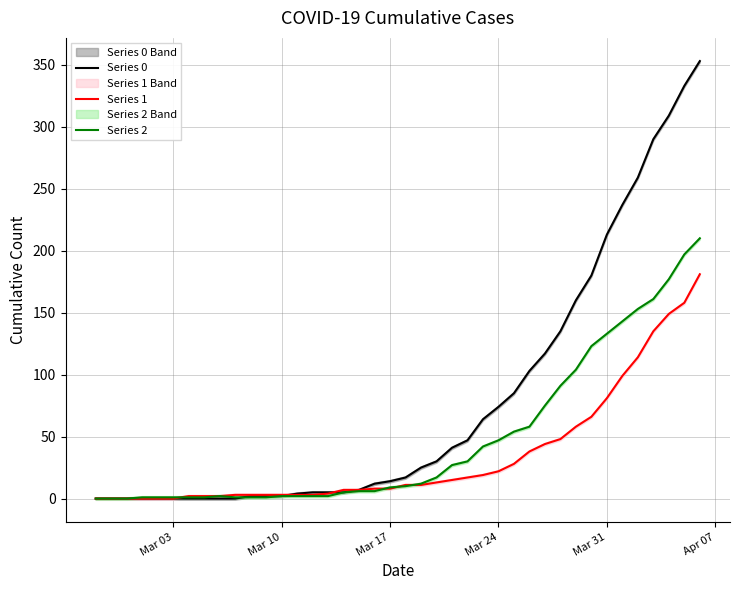

List the series in order of their overall mean, highest first.

Series 0, Series 2, Series 1